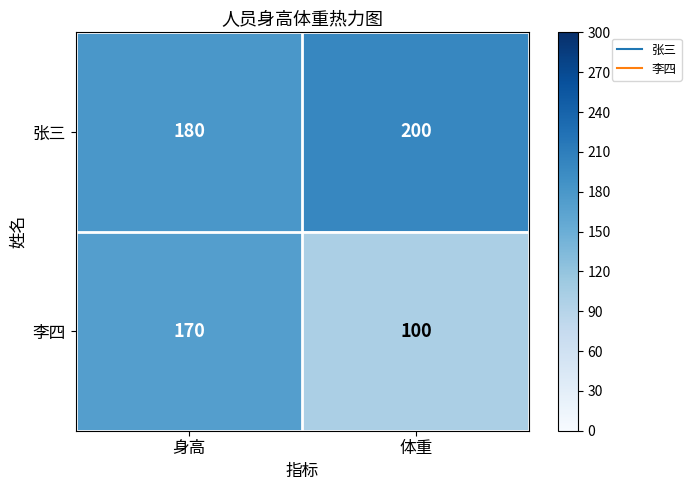

Rank the series by their maximum value, from lowest to highest.

李四, 张三